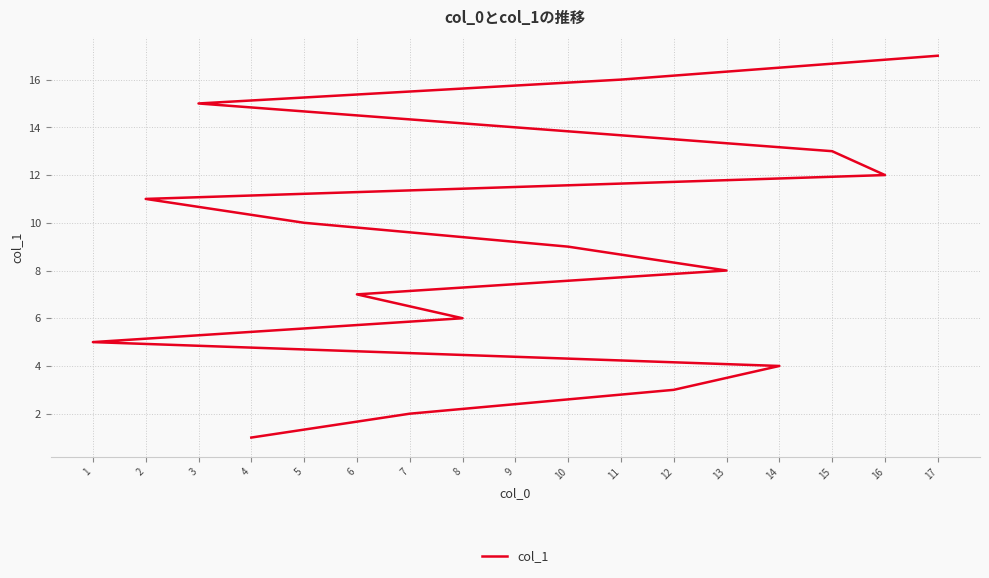

What is the difference between the second highest and second lowest values?

14